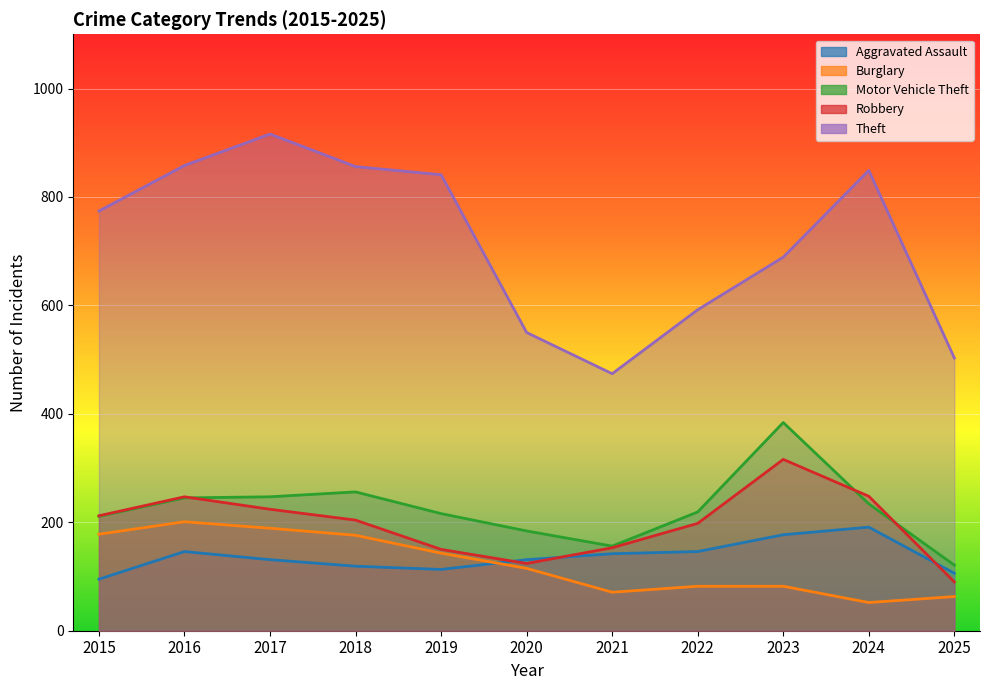

Which series has the largest range (max minus min)?

Theft